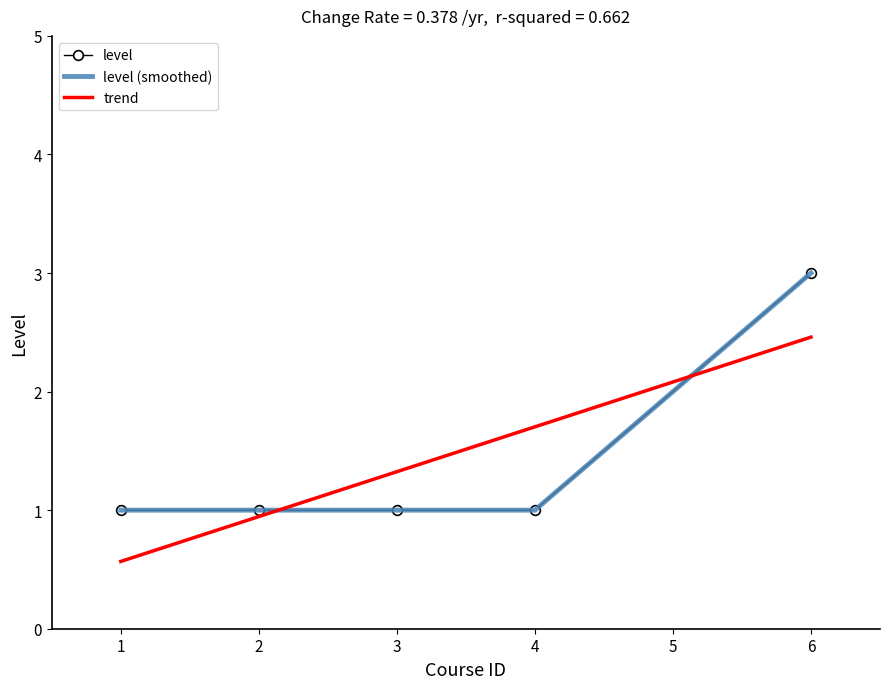

List the labels in order of value, smallest first.

1, 2, 3, 4, 6